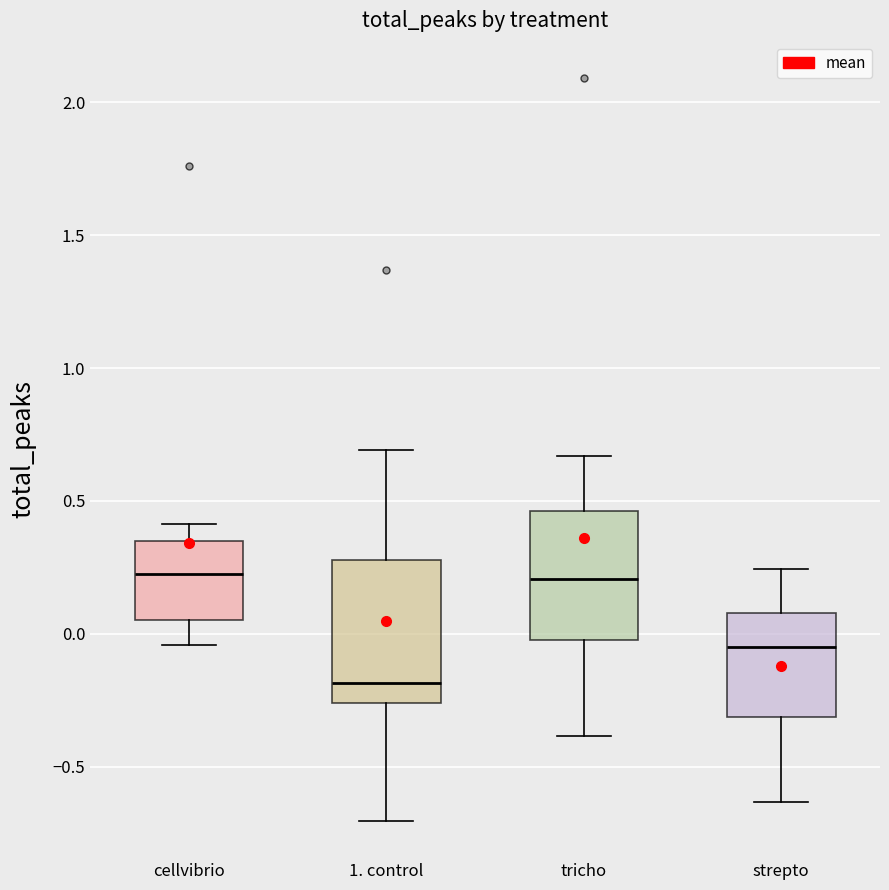

Which box has the lowest median line?

1. control